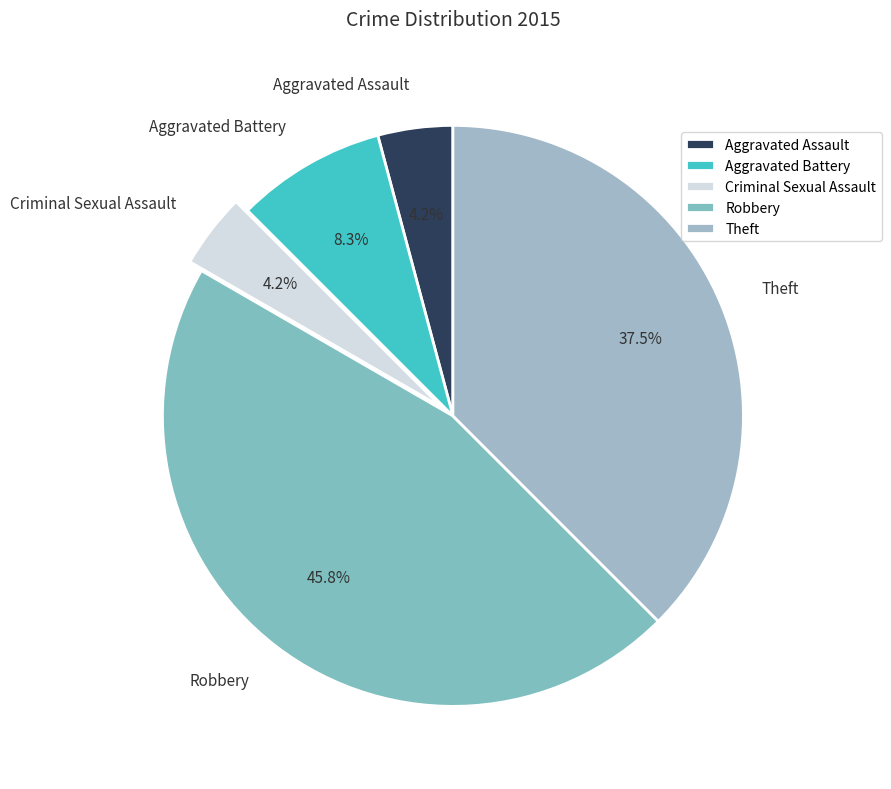

To the nearest percent, what percentage of the pie is Criminal Sexual Assault?

4%